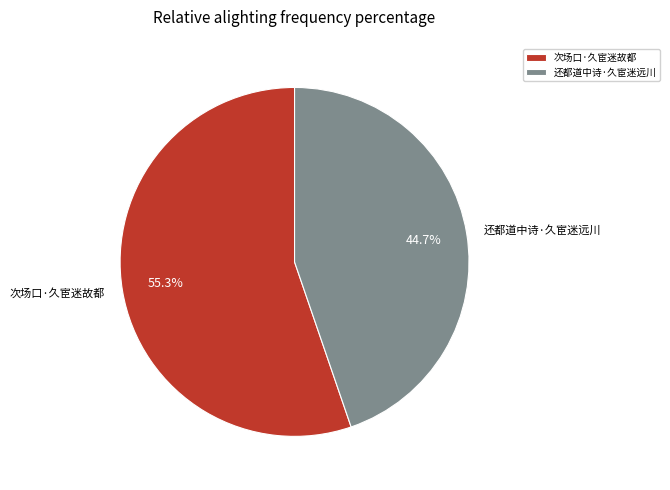

What percentage is the 还都道中诗·久宦迷远川 slice, to the nearest percent?

45%